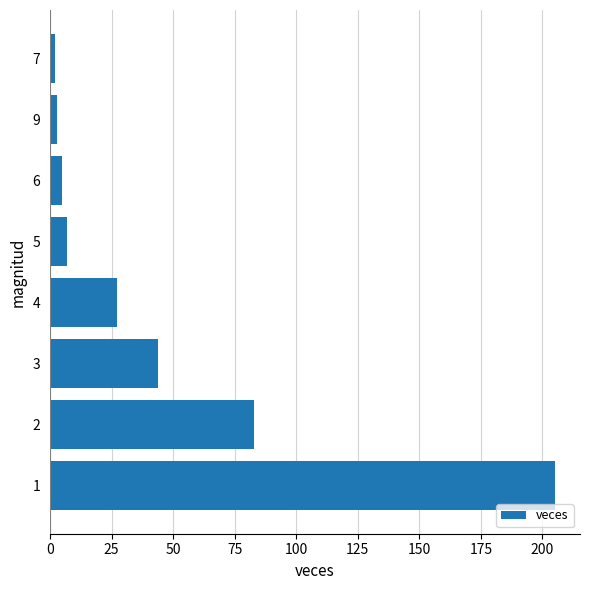

Is it true that the value at 1 is 278?

False